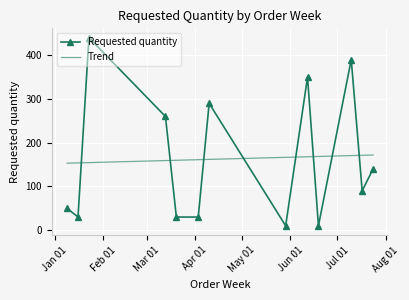

The chart shows a value of 290 at 2023-04-10. True or false?

True